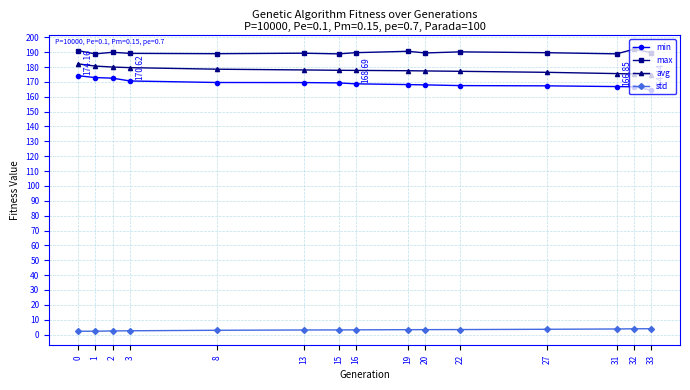

True or false: avg and min intersect in this chart.

False